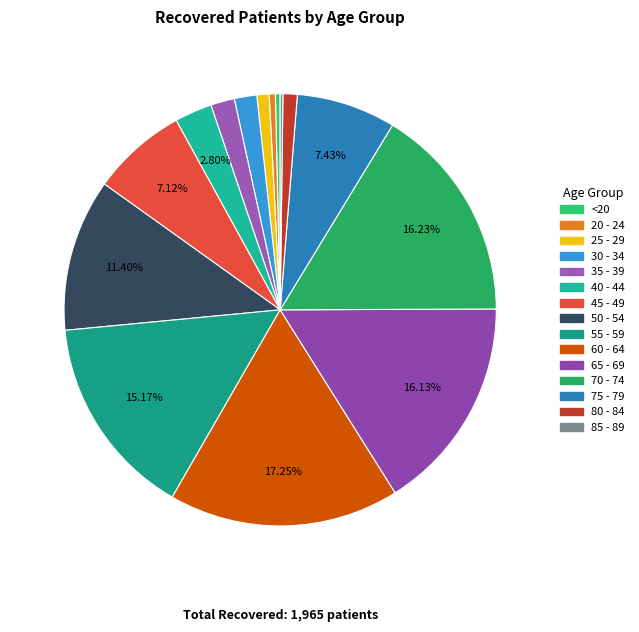

To the nearest percent, what is the average slice percentage?

7%